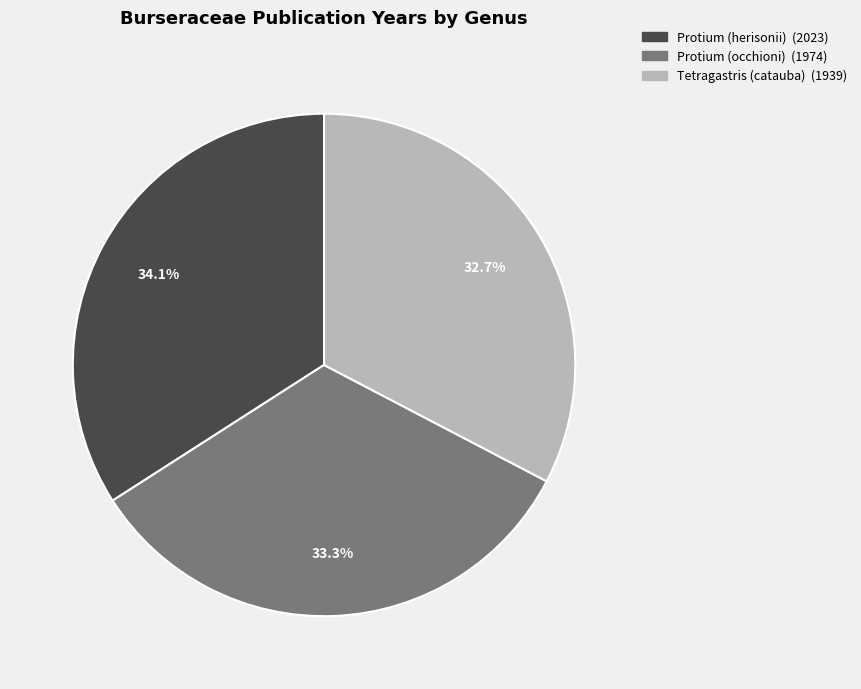

Count the number of slices in the pie.

3